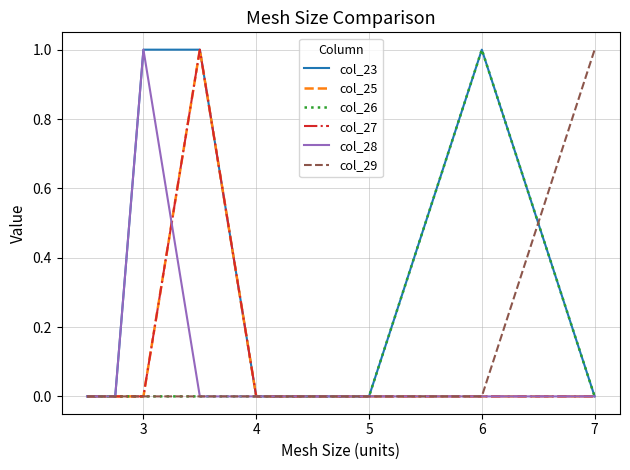

Does the chart have visible grid lines?

Yes